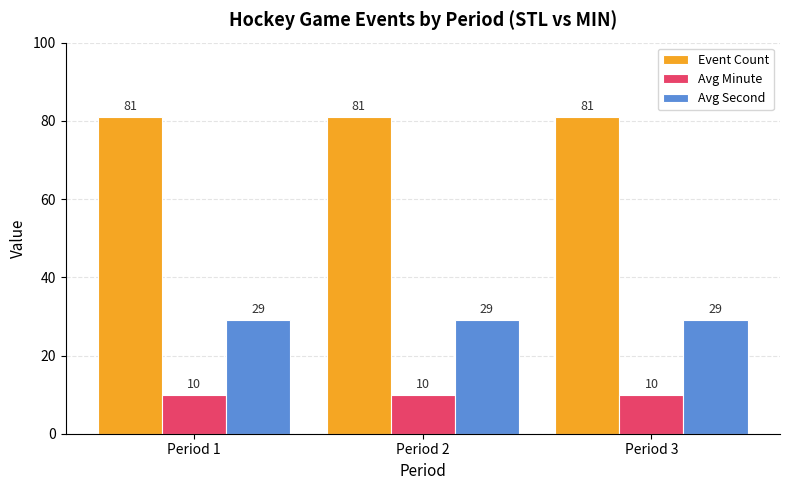

What is the spread (max minus min) of values at Period 3?

71